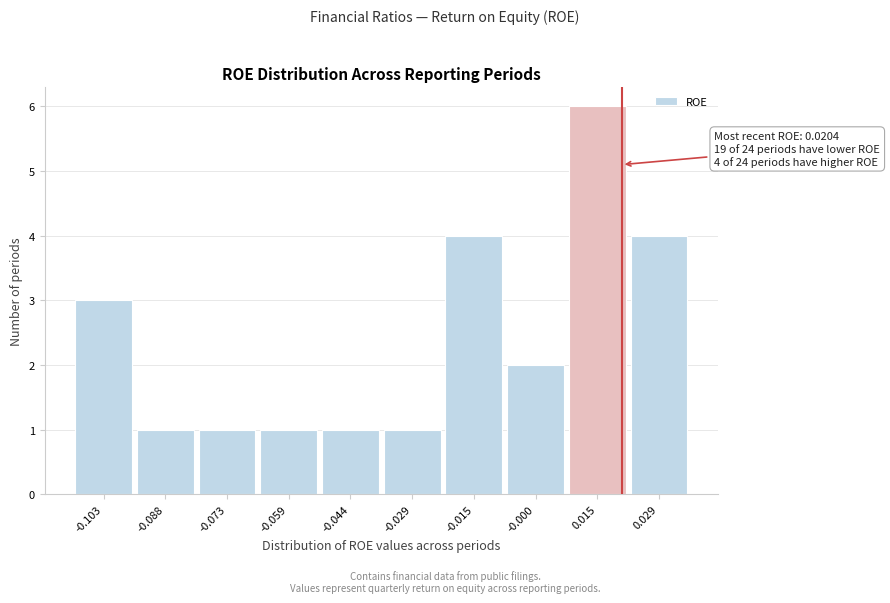

Which range on the x-axis has the tallest bar?

0.008 to 0.022